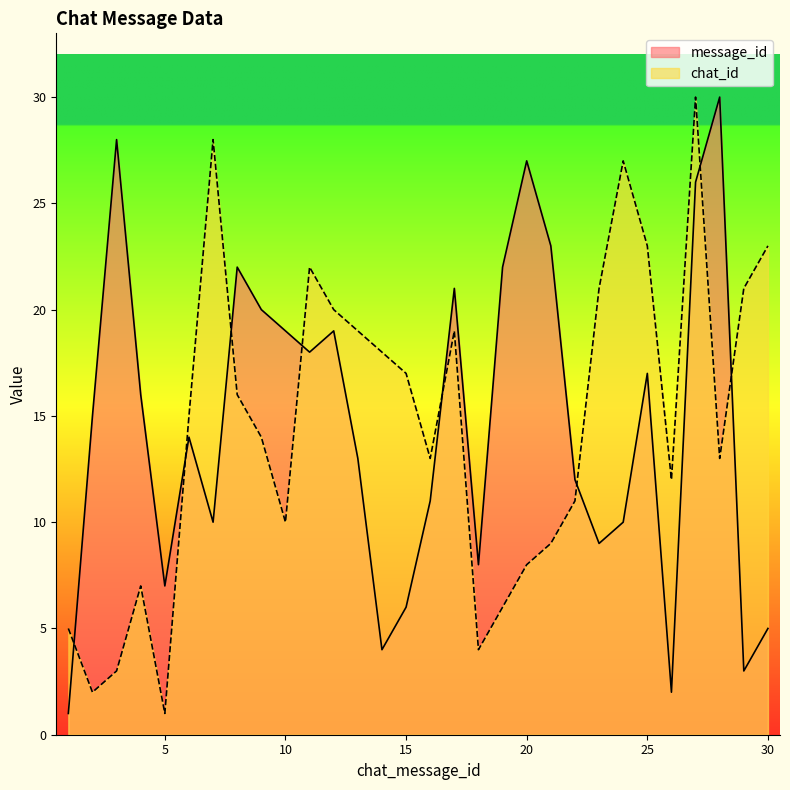

True or false: message_id and chat_id intersect in this chart.

True